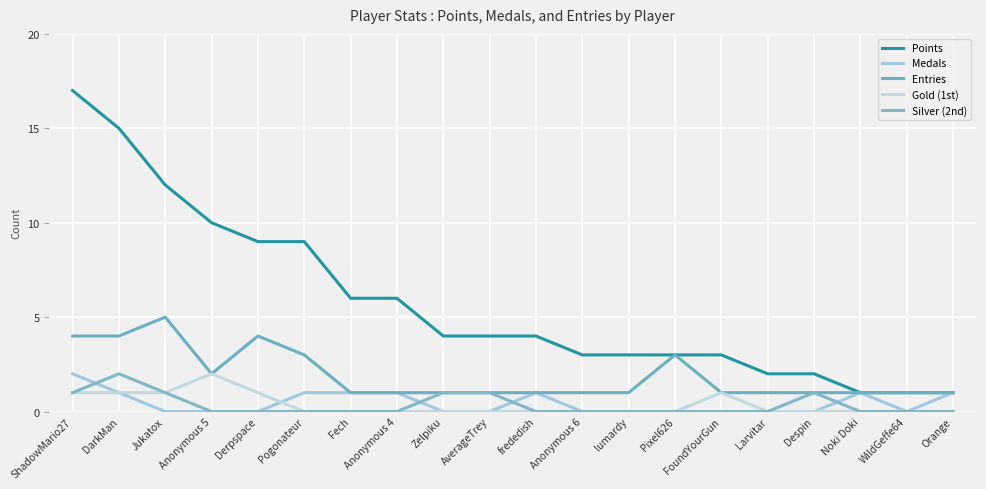

Which has a higher value, FoundYourGun or Noki Doki?

FoundYourGun